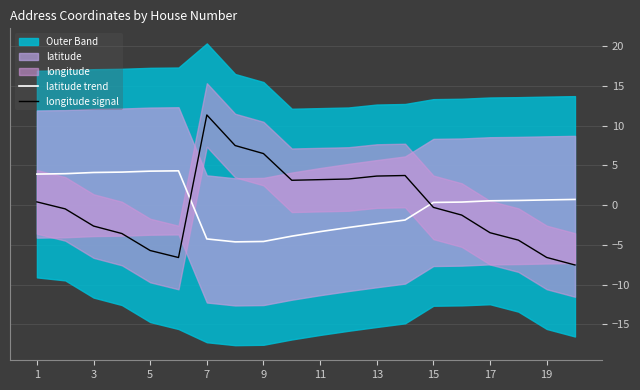

Is this an area chart (filled region under the line)?

No